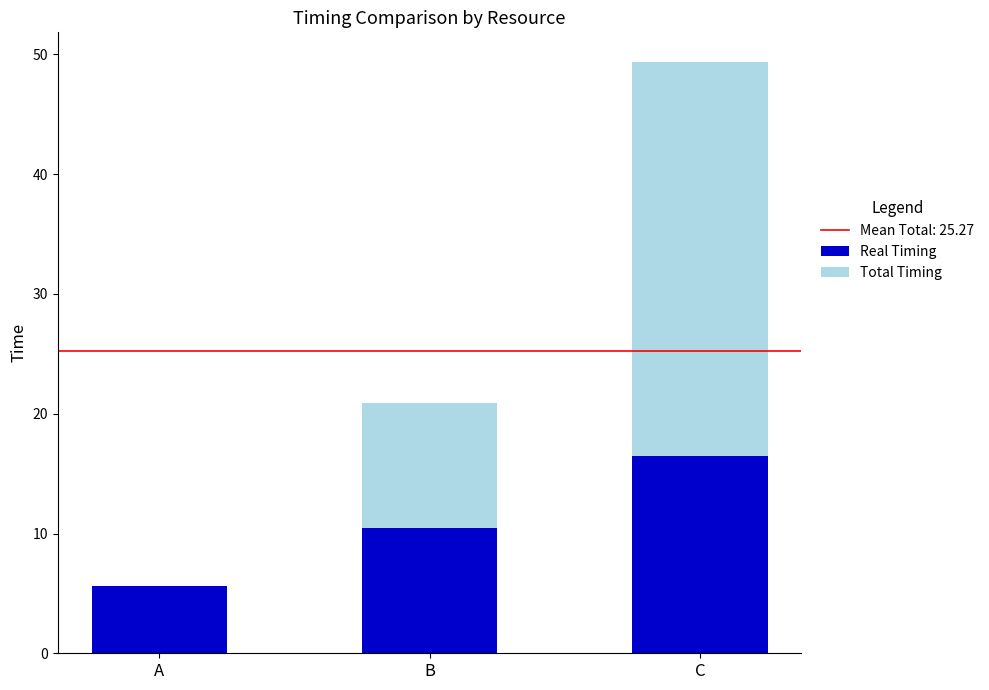

The Real Timing series shows 16.5 at C. True or false?

True